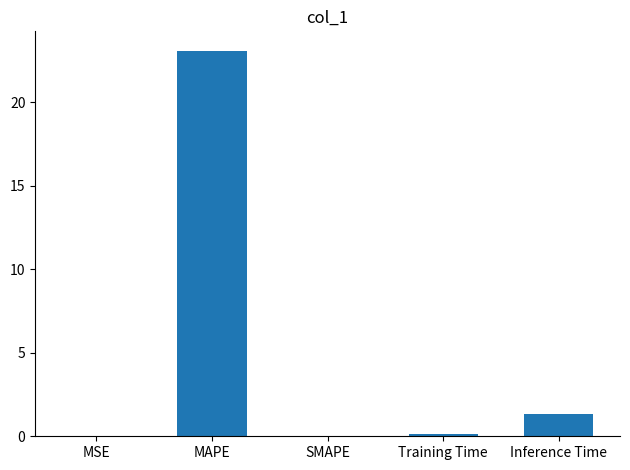

How many distinct data groups are displayed?

1